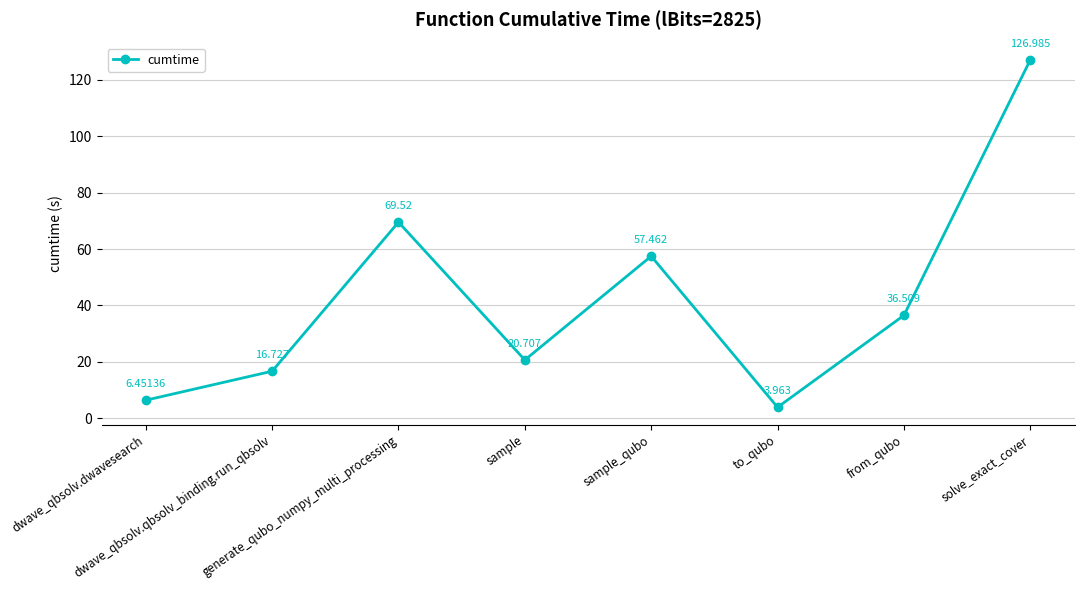

True or false: the data has more than 2 interior local peaks.

False